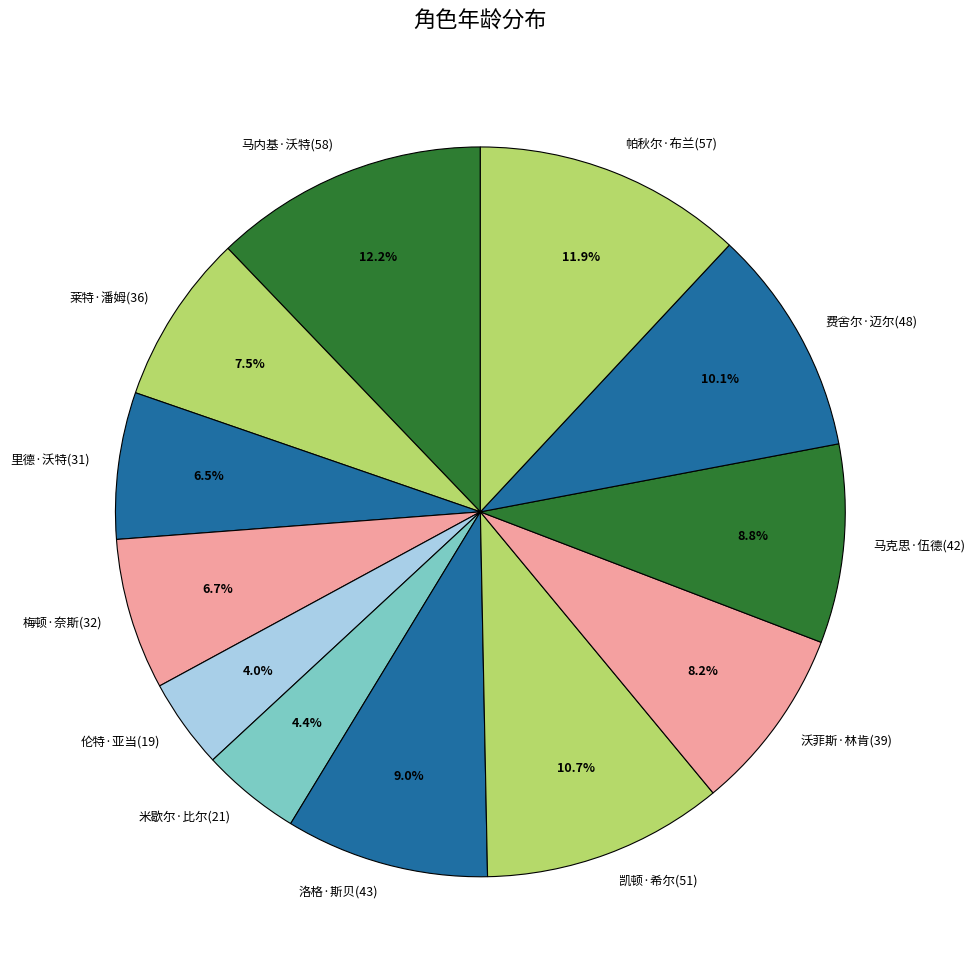

Is there any slice that represents more than half of the pie?

No